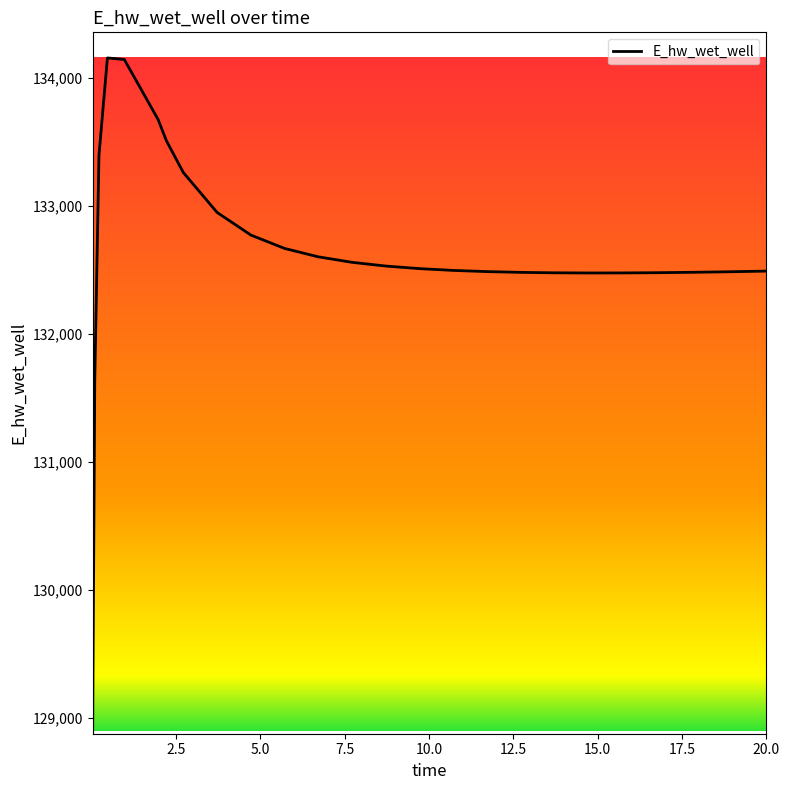

What is the minimum value shown in the chart?

128893.7